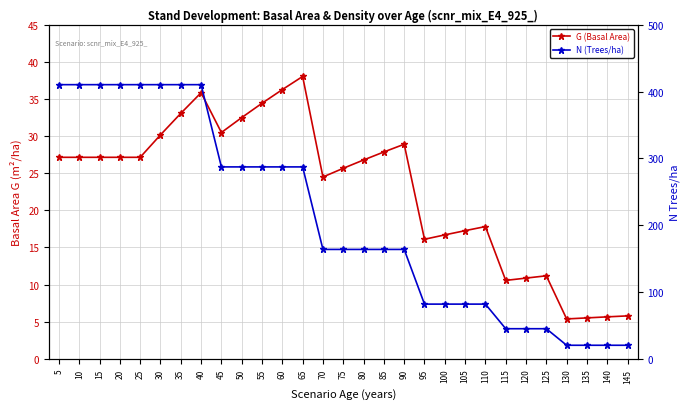

The N (Trees/ha) series shows 118.3 at 95. True or false?

False